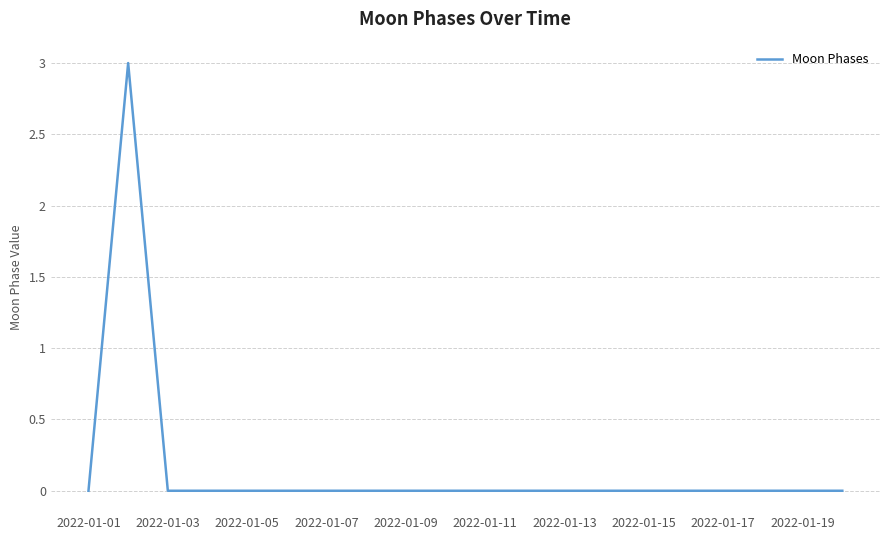

What is the difference between the maximum and minimum values?

3